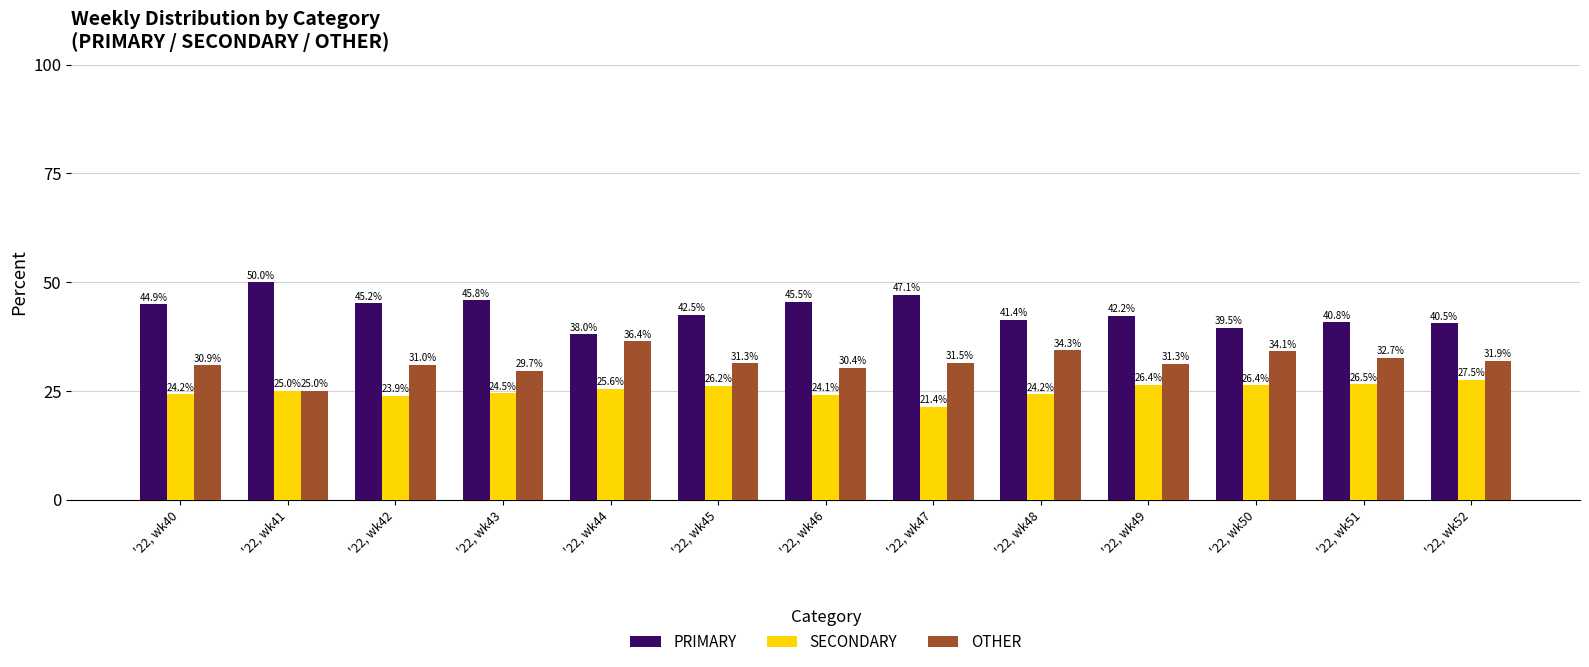

Is it true that OTHER equals 49.7 at '22, wk50?

False